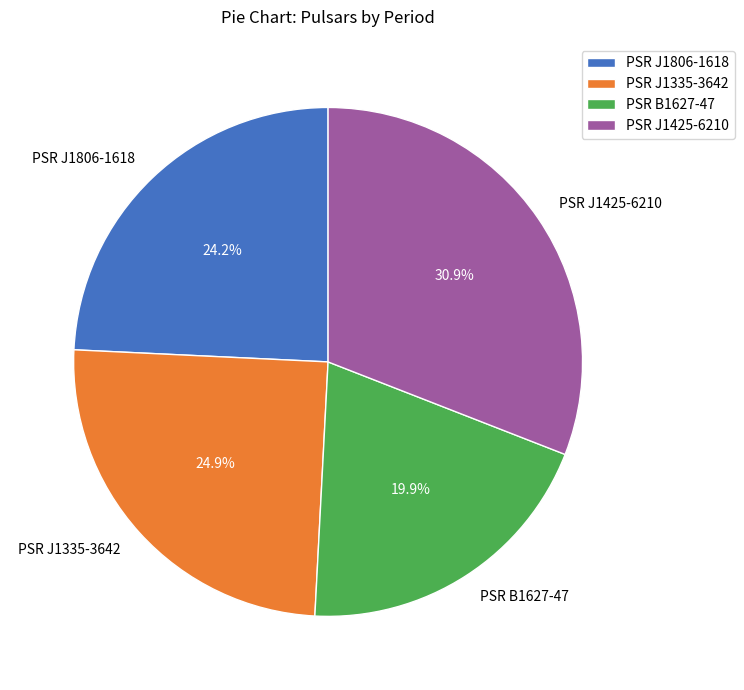

Which category has the smallest portion of the pie?

PSR B1627-47